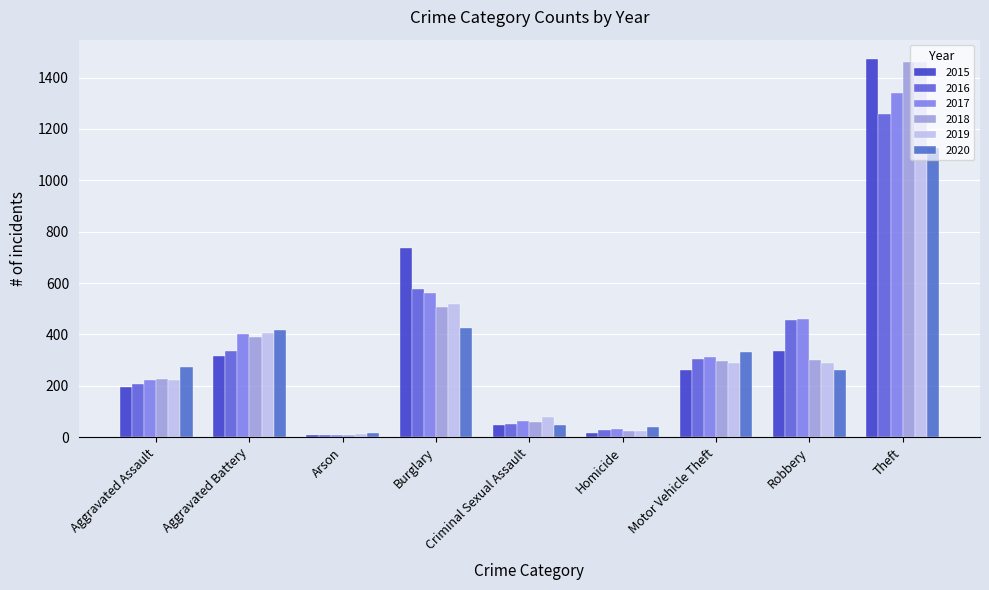

The 2017 series shows 1339 at Theft. True or false?

True